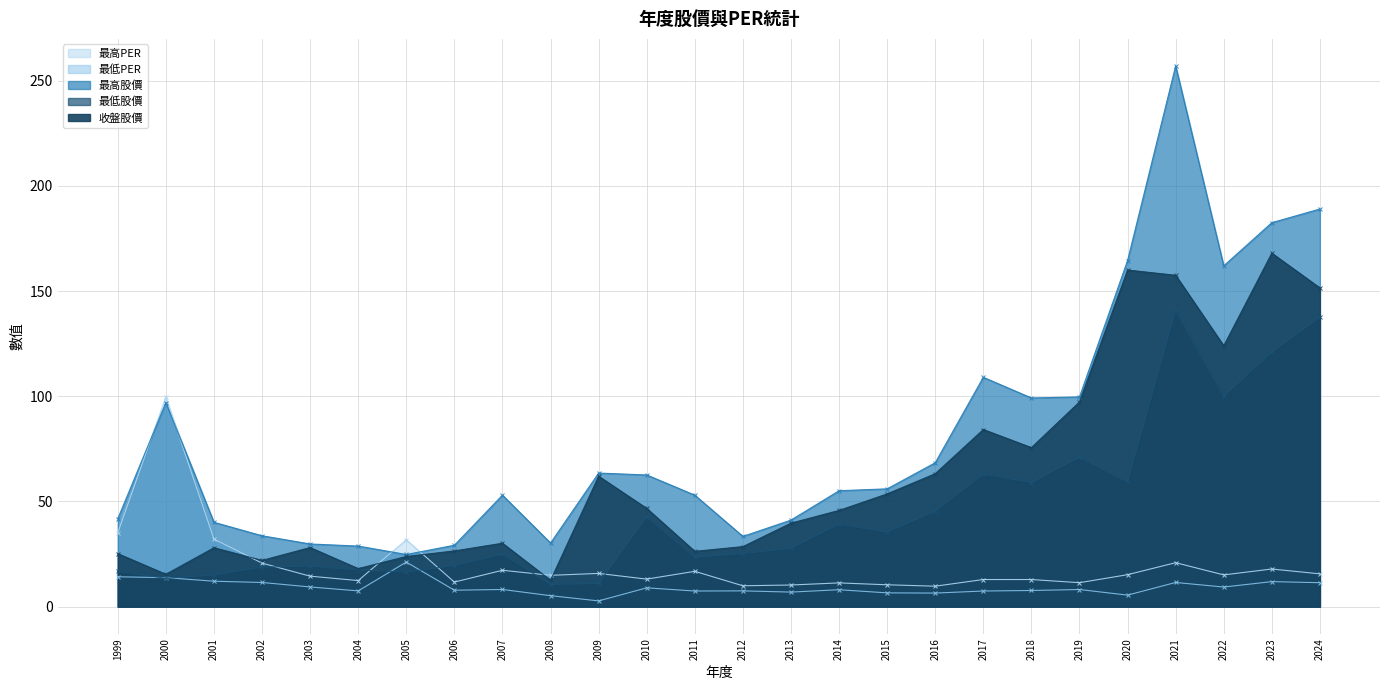

True or false: 最高PER has more than 1 interior local peaks.

True